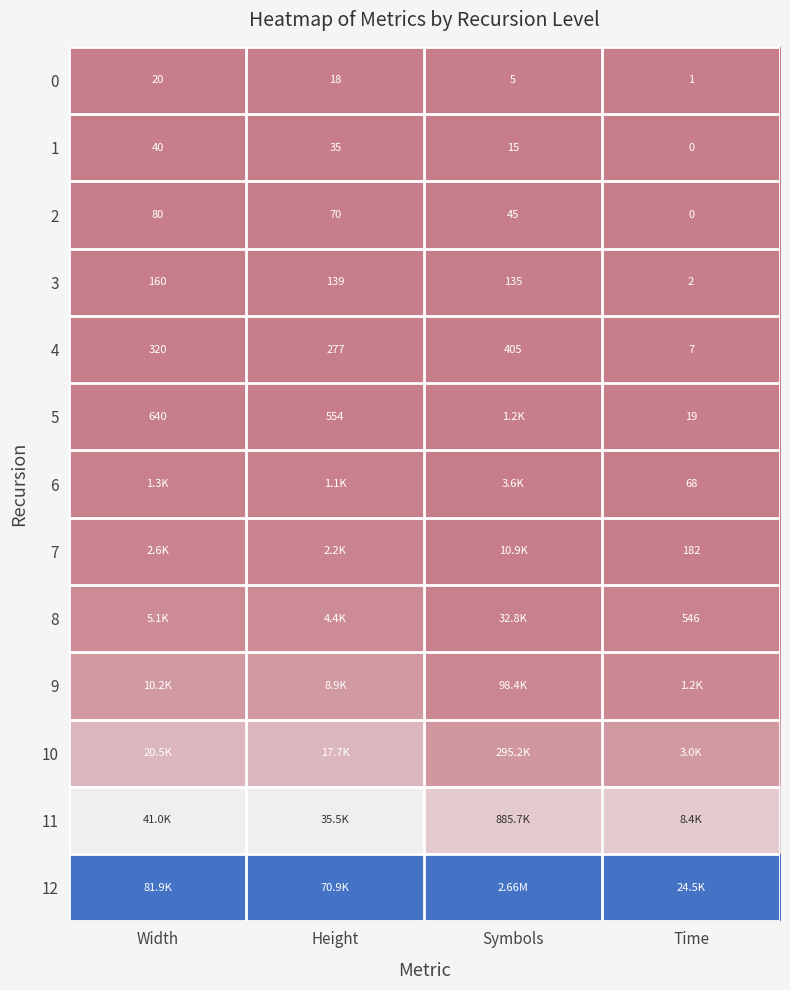

Where is 0 nearest to the value 10?

Symbols